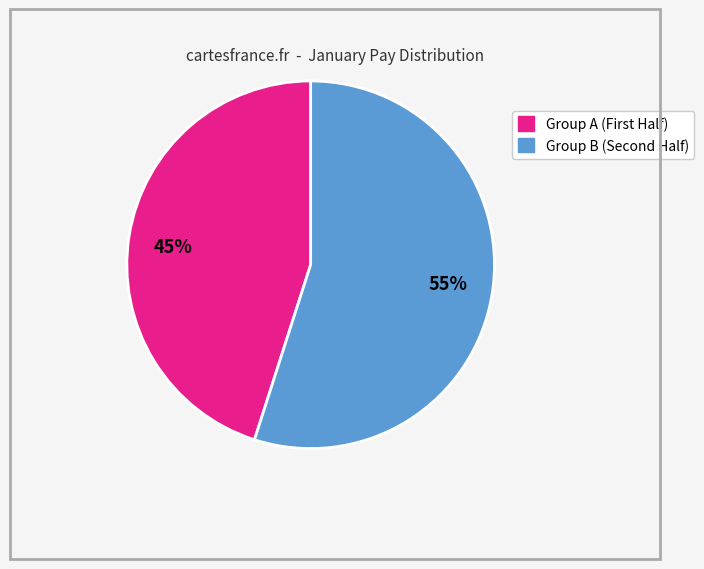

How many slices are in this pie chart?

2